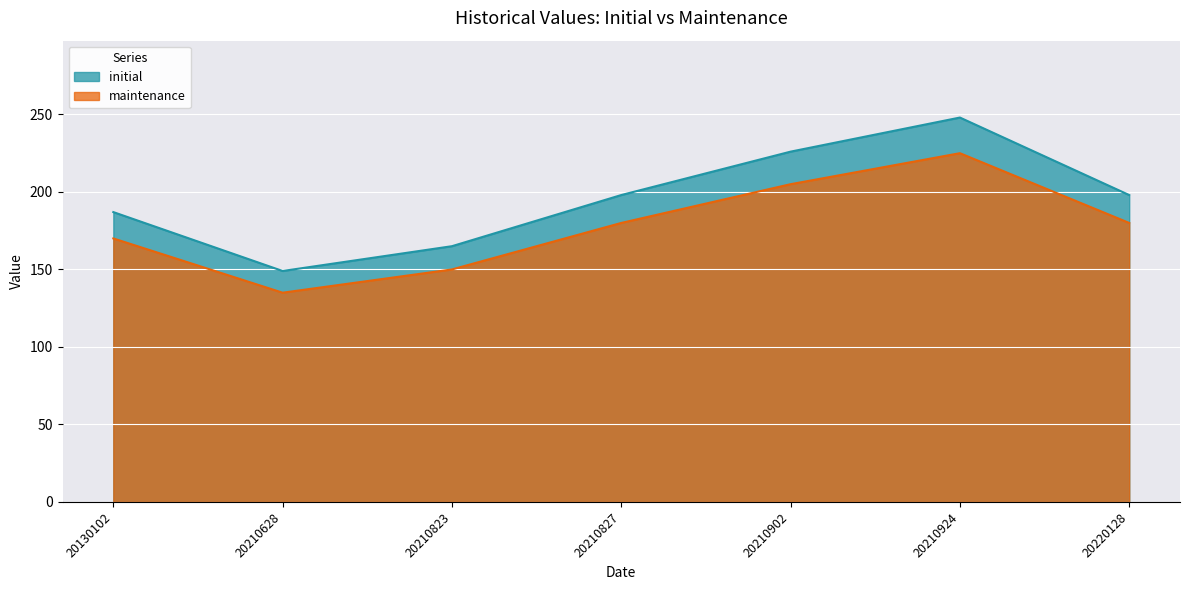

How many distinct data groups are displayed?

2